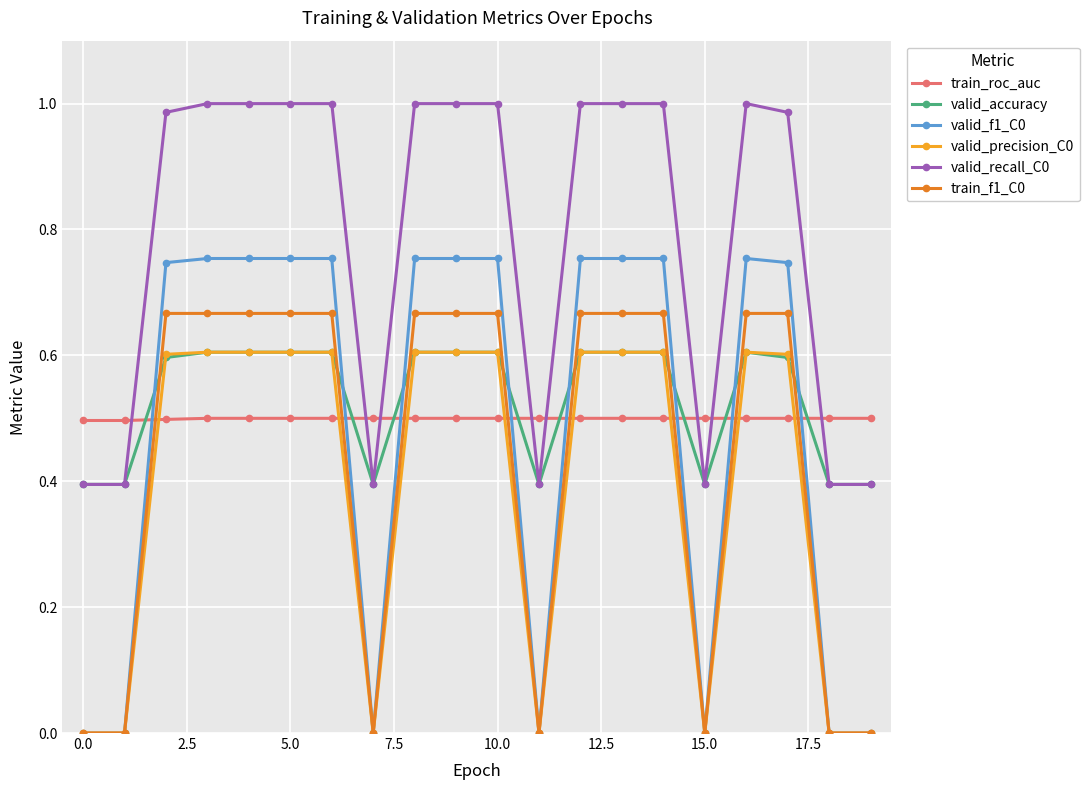

Which series has the largest total across all categories?

valid_recall_C0